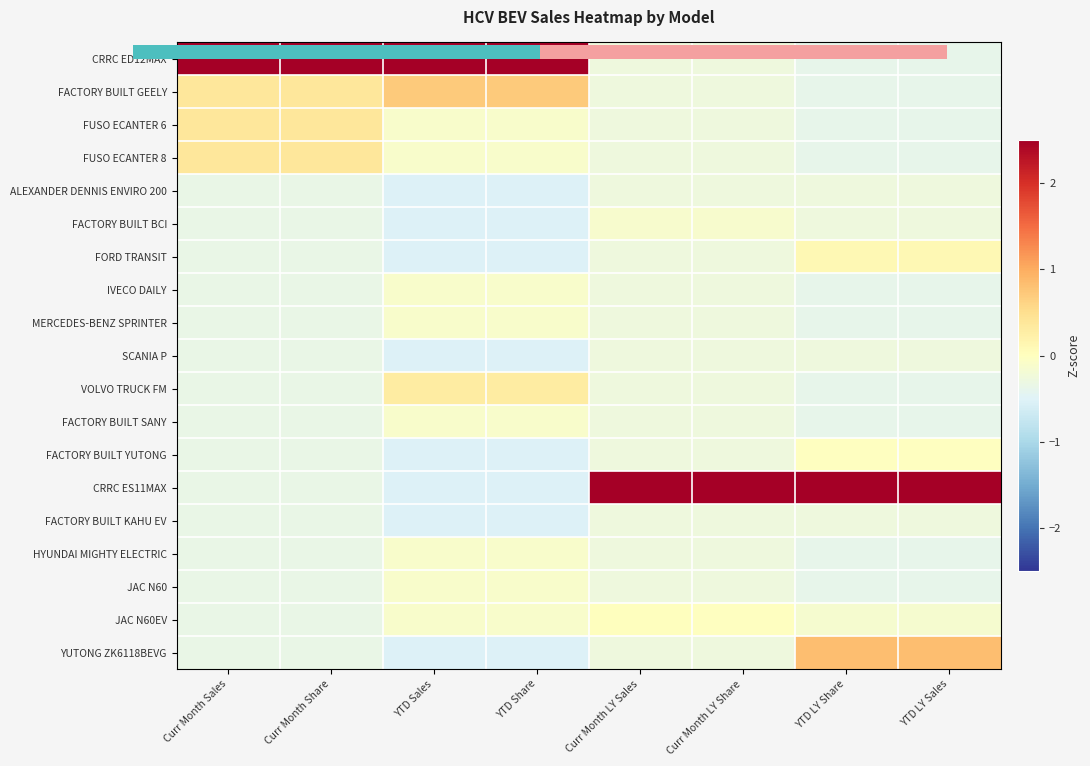

Which series has the widest spread of values?

CRRC ES11MAX